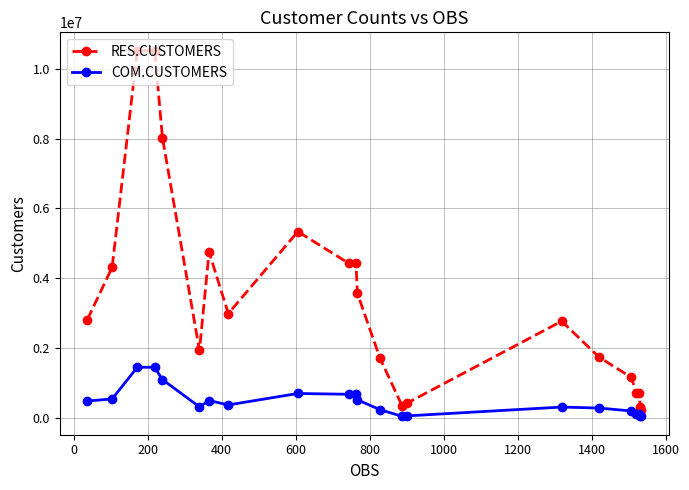

What is the highest value of the COM.CUSTOMERS series?

1447247